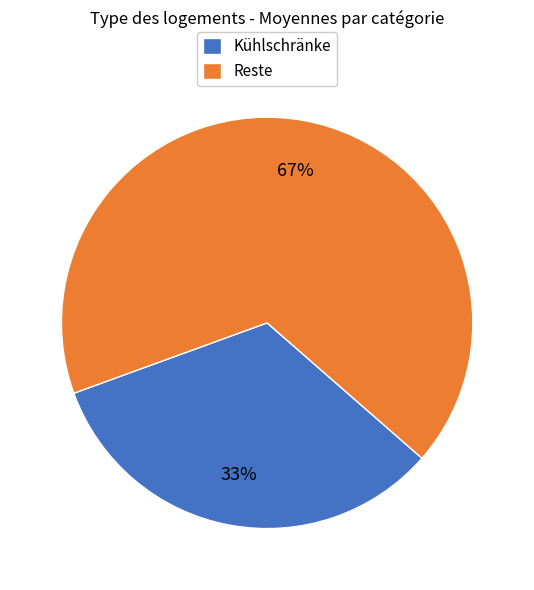

Which slice is the largest?

Reste